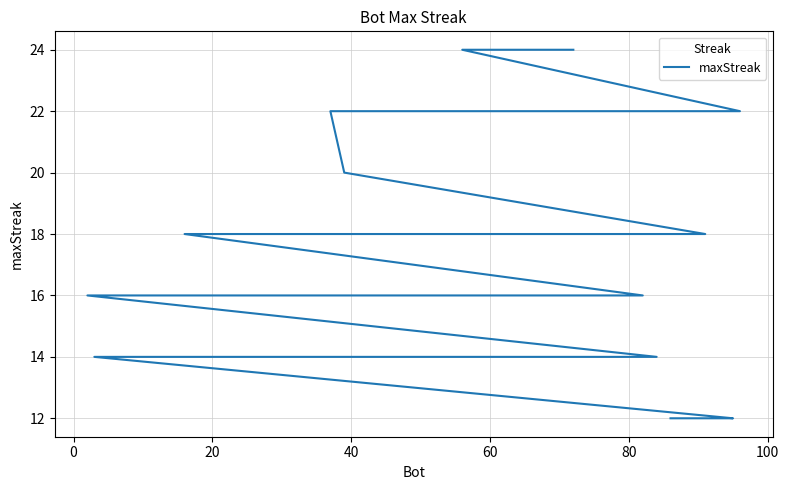

Does the chart display data point markers on the line(s)?

No